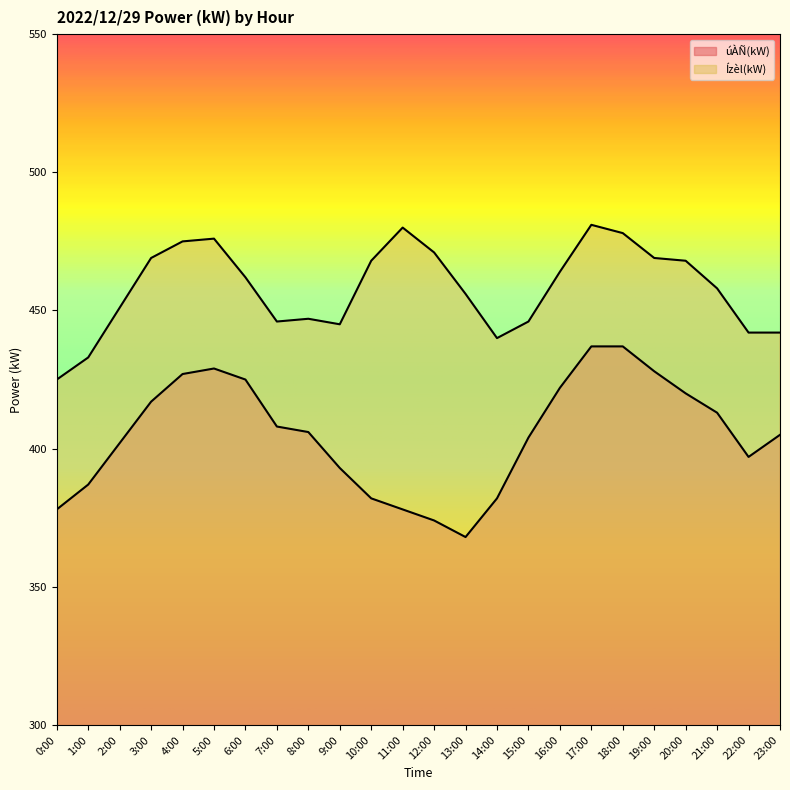

What is the value of the Ízèl(kW) point at the 20th from the left?

469